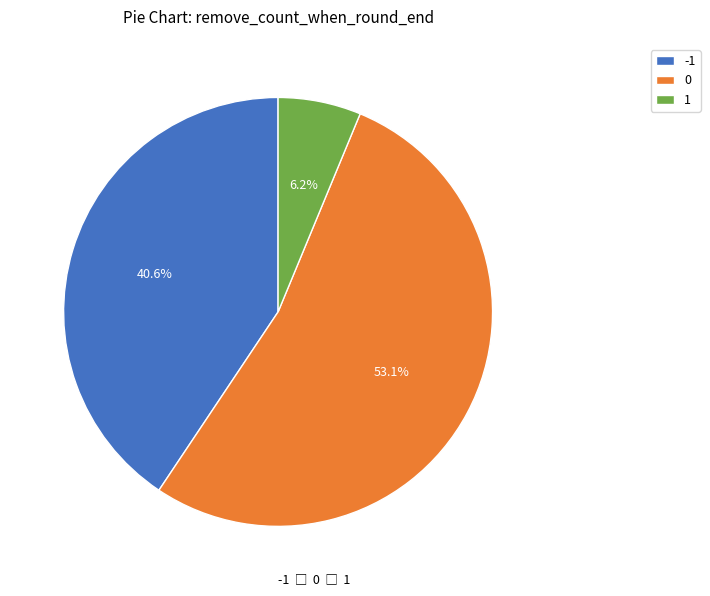

Is the sum of 0 and 1 greater than half?

Yes